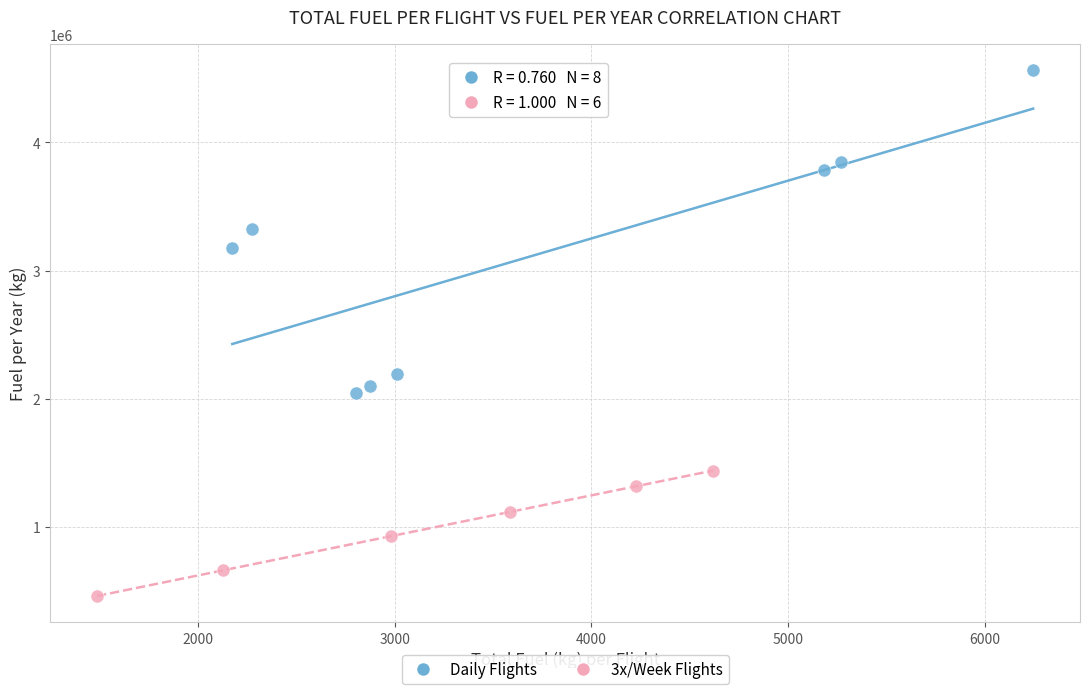

Which series reaches the minimum Y coordinate?

3x/Week Flights